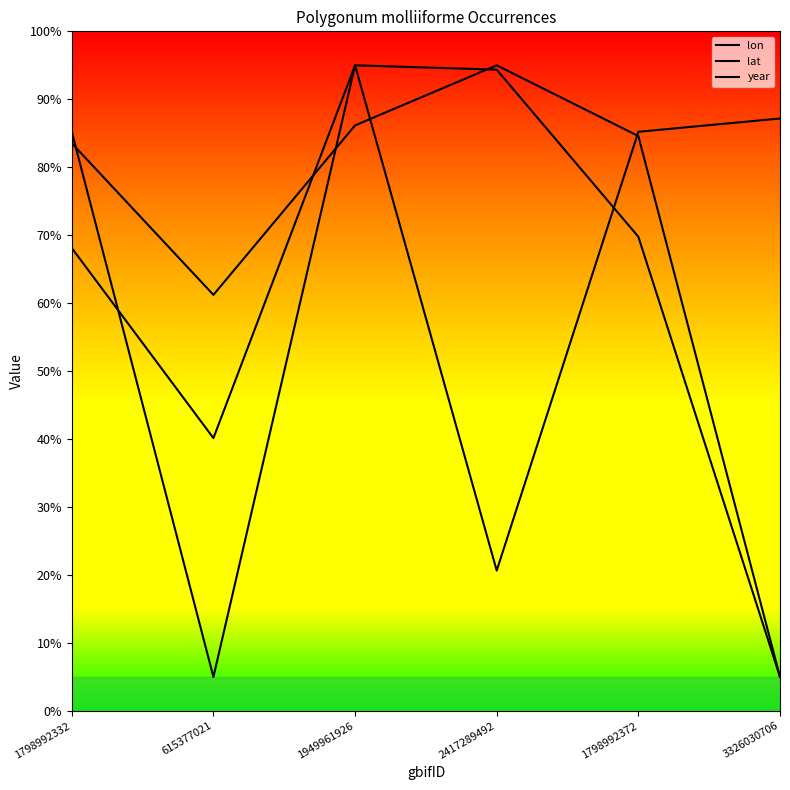

In lon, how many points are lower than both neighbors (excluding endpoints)?

1